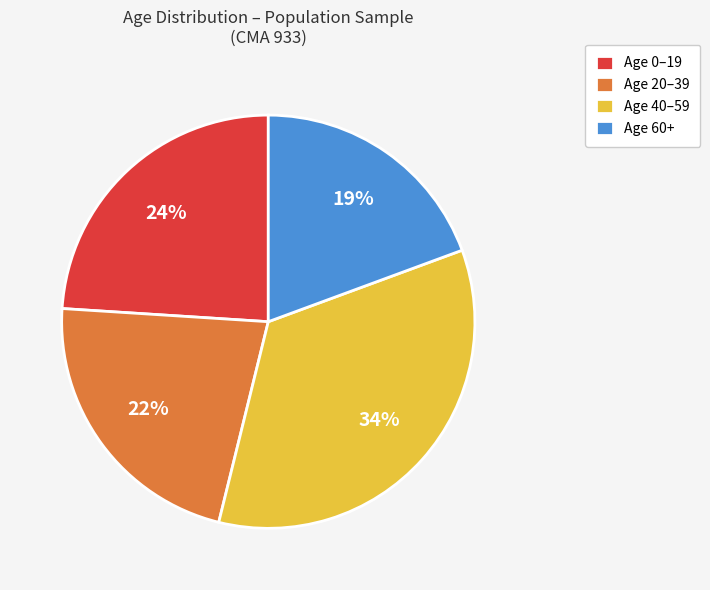

Which slice is the largest?

Age 40–59